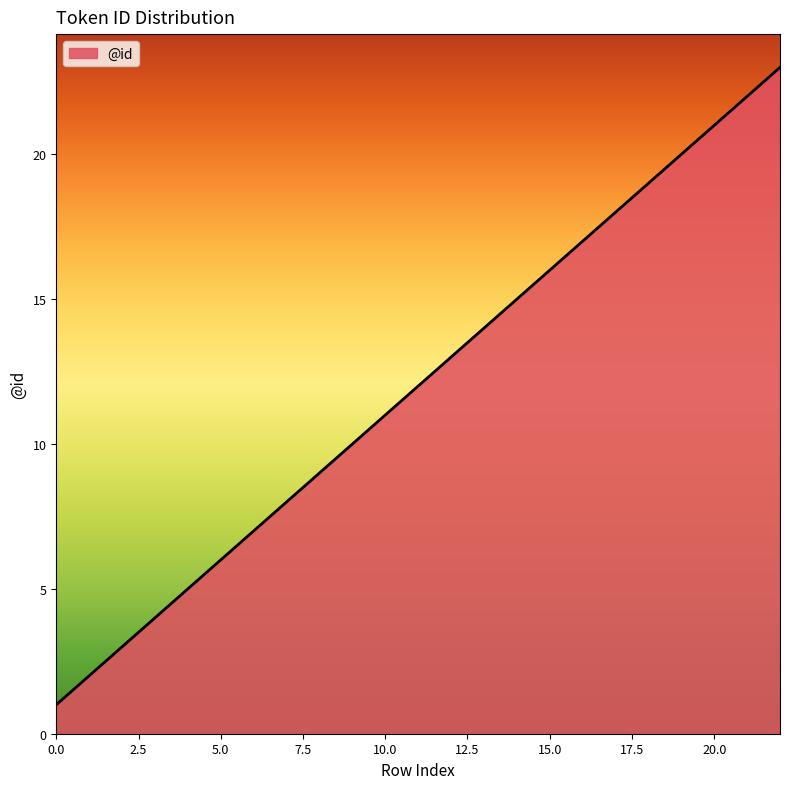

Does the chart have visible grid lines?

No